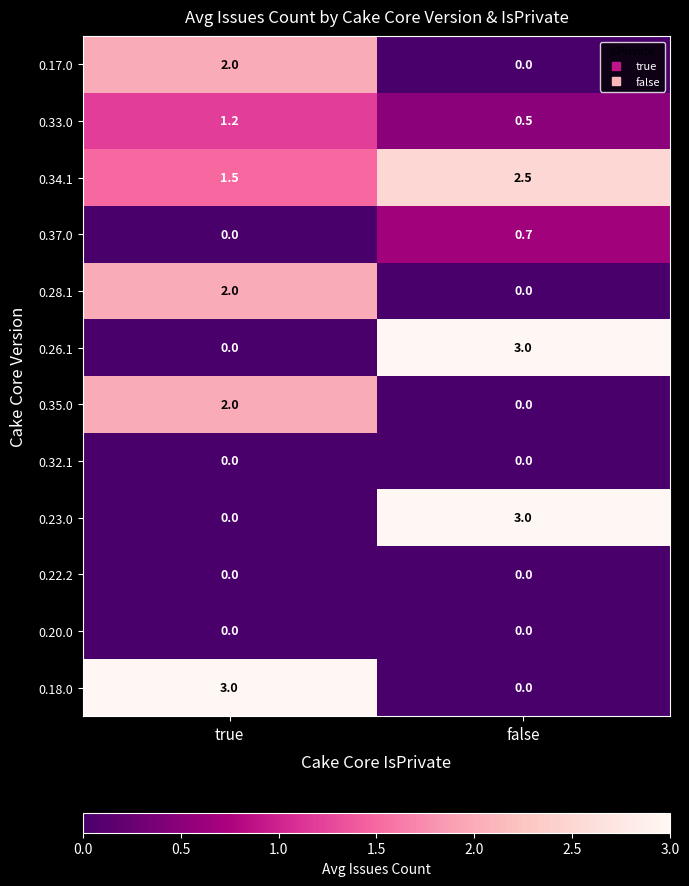

What is the difference between the highest and lowest values at false?

3.0